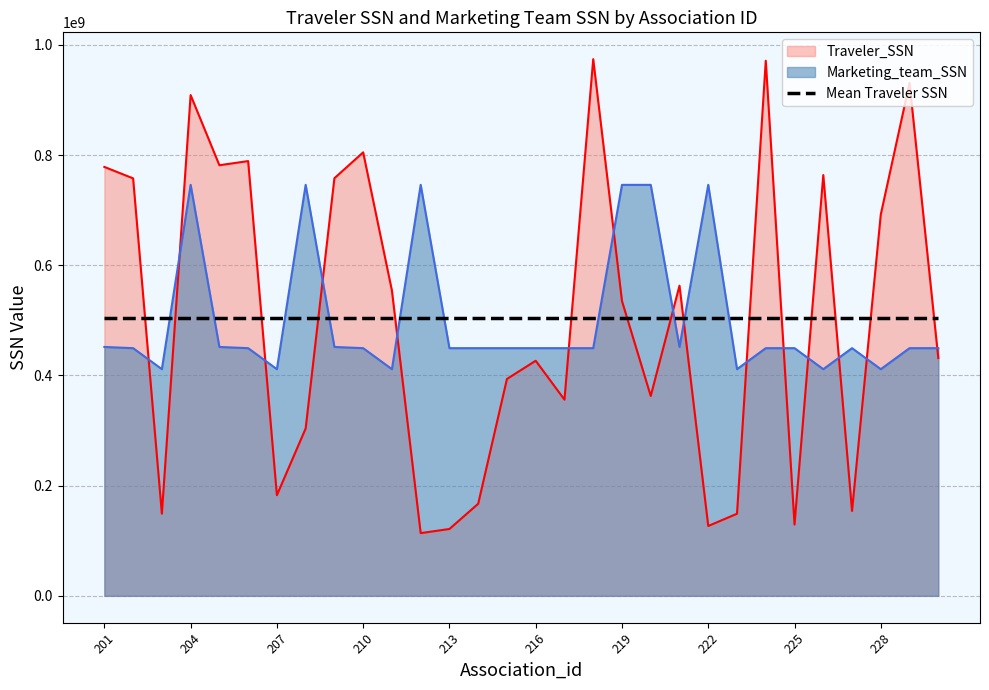

At which category is the sum across all series the highest?

204